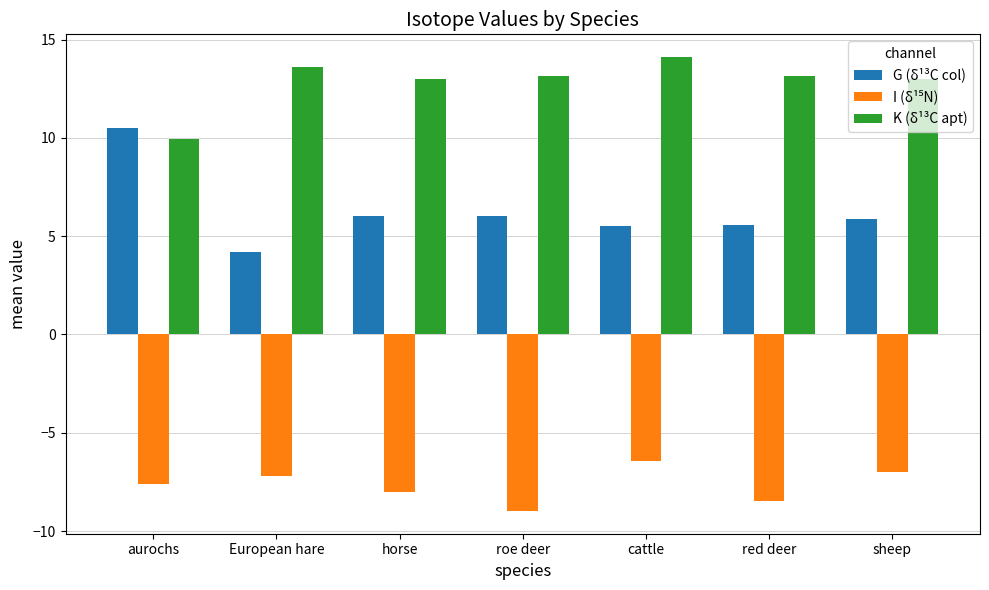

Which series has the largest total across all categories?

K (δ¹³C apt)